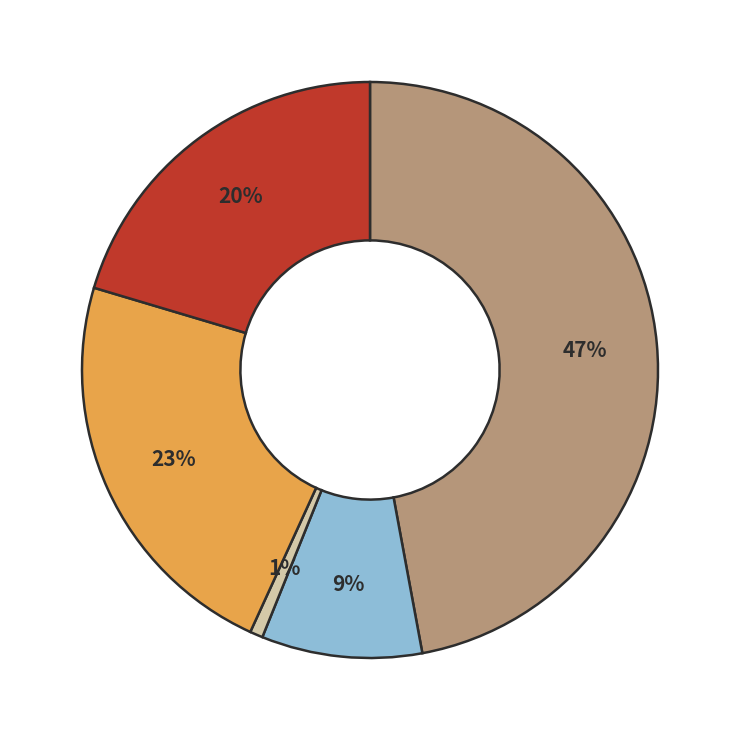

Does any single category account for the majority?

No